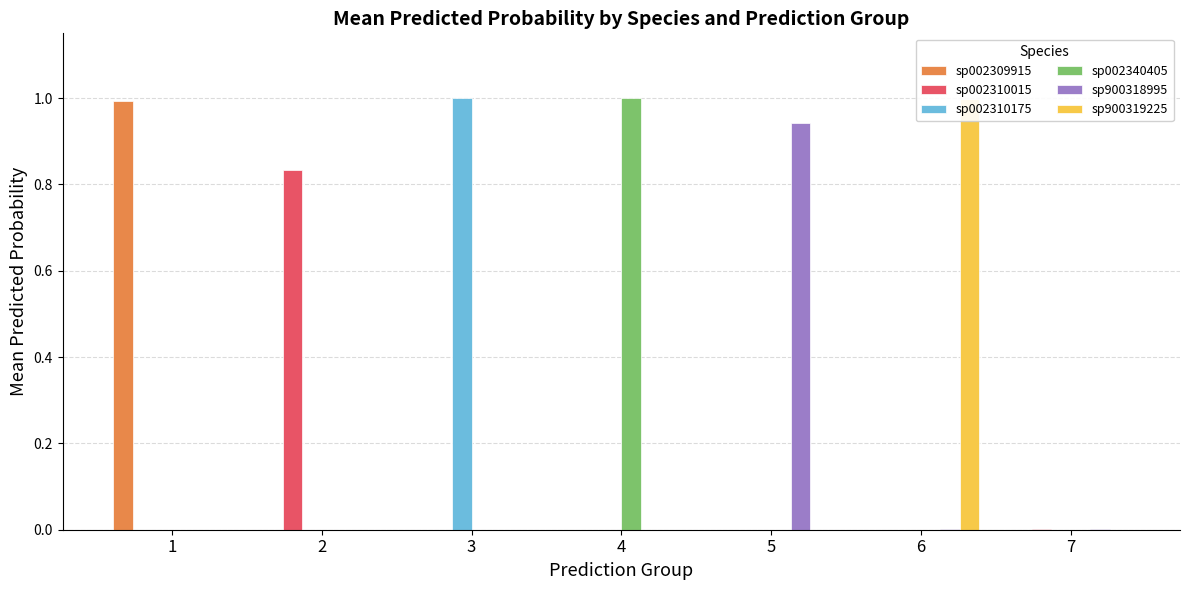

What are all the series names shown in the legend?

sp002309915, sp002310015, sp002310175, sp002340405, sp900318995, sp900319225